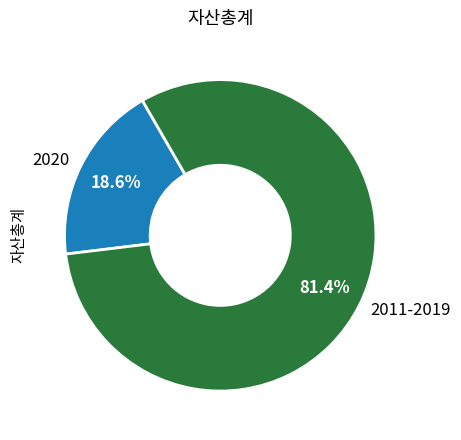

Approximately how many times larger is the value at 2011-2019 compared to 2020?

4.4